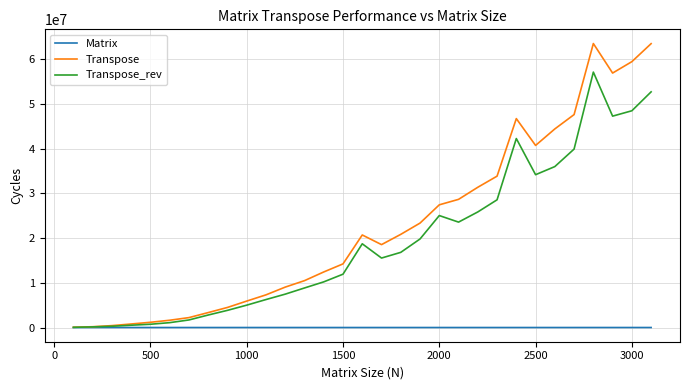

List the series in order of their overall mean, lowest first.

Matrix, Transpose_rev, Transpose